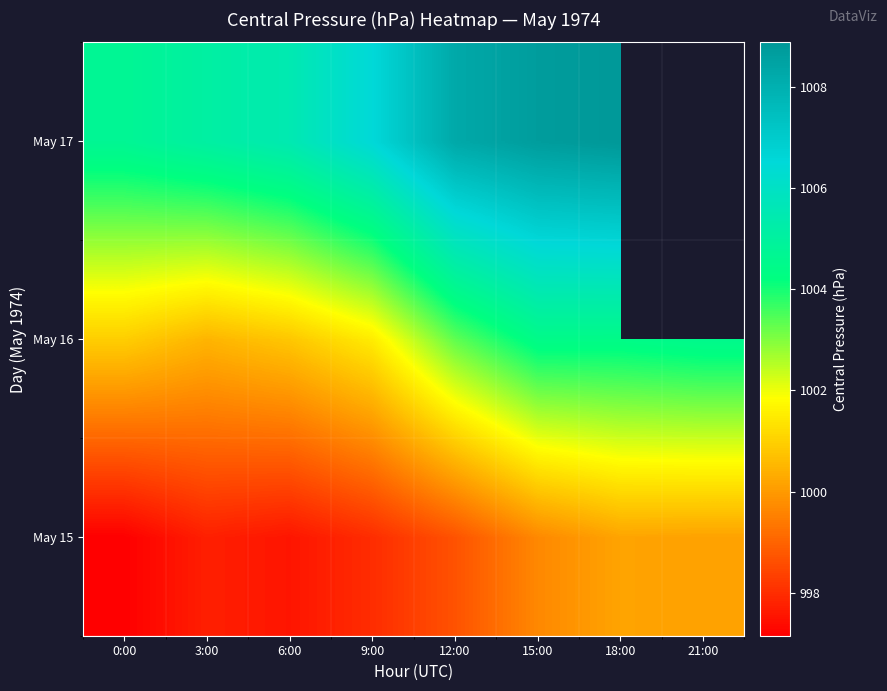

Which category has the lowest value in the May 17 series?

0:00